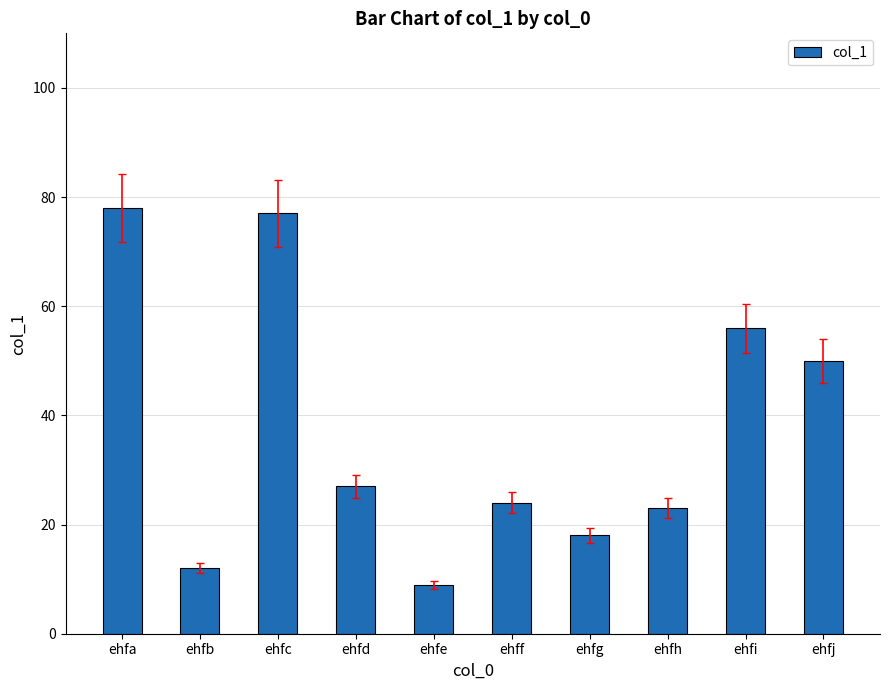

How many series are shown in this chart?

1